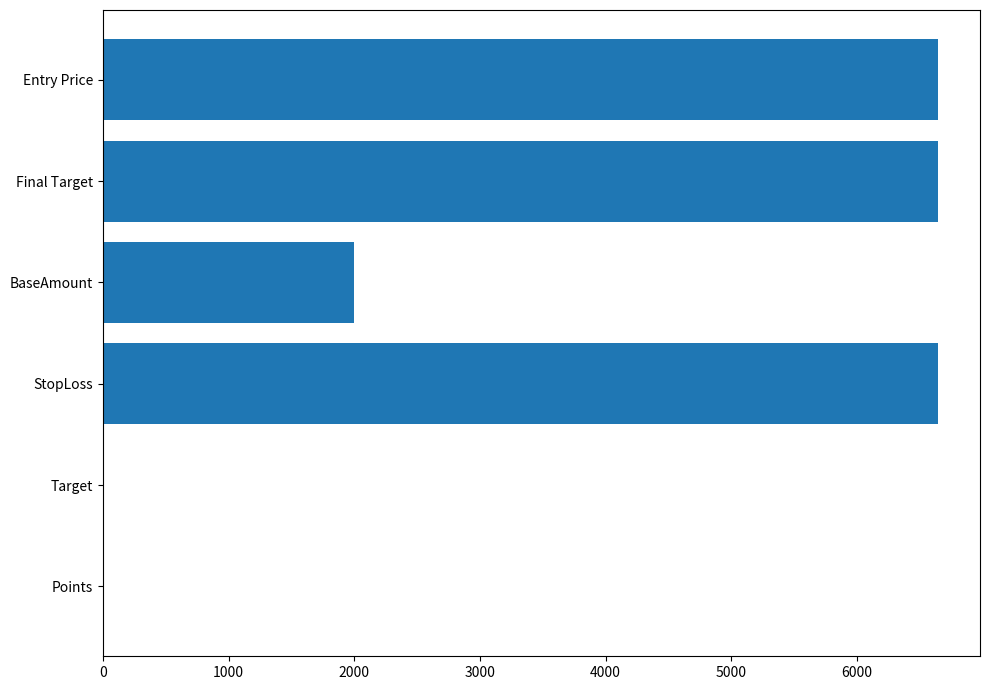

Between 6000 and 2000, which is larger?

6000